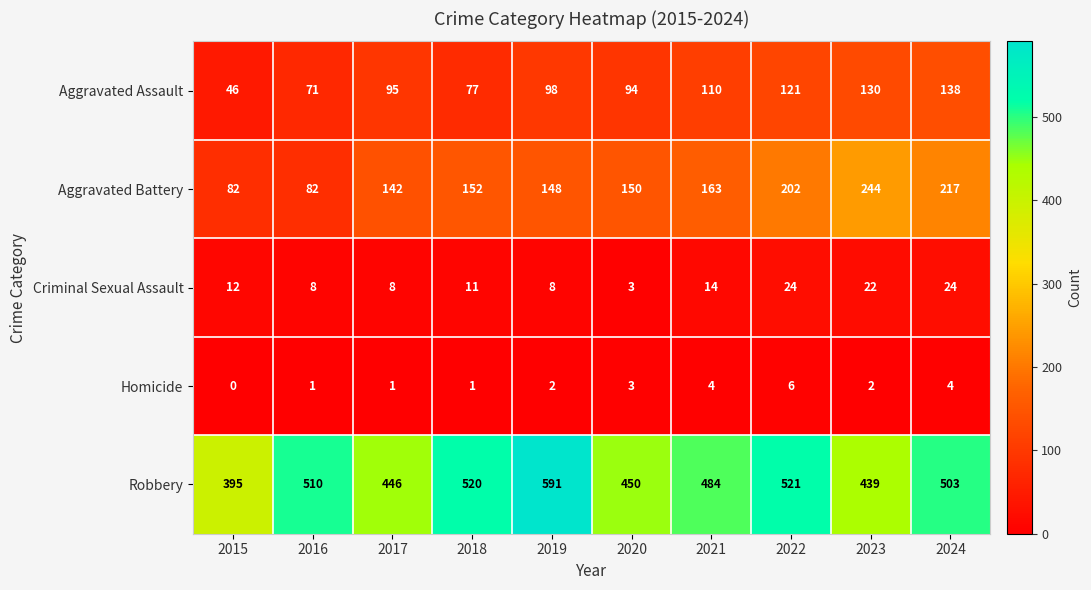

At which label is Criminal Sexual Assault closest to 13?

2015